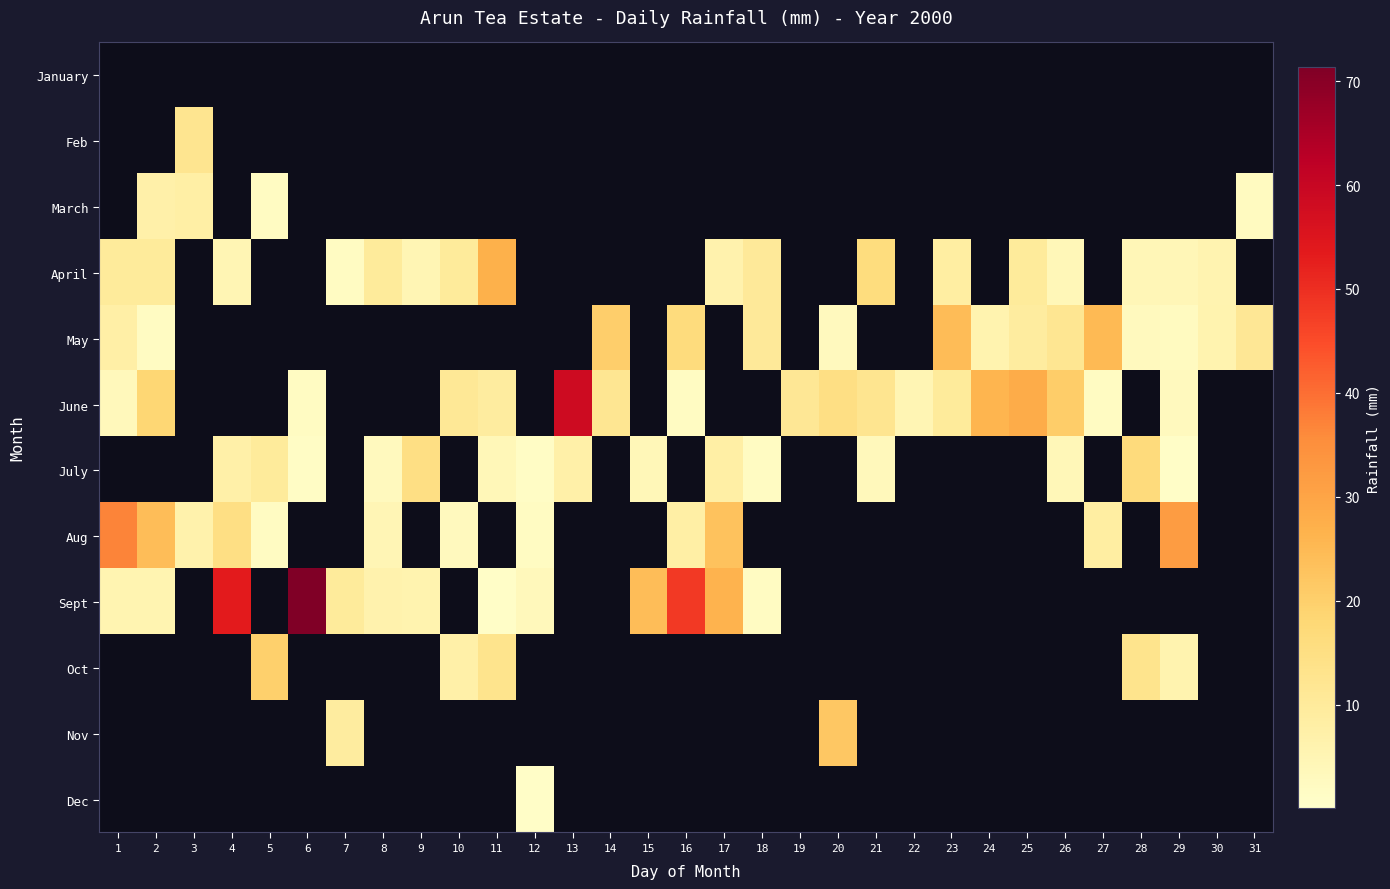

What is the total value across all series at 30?

11.6